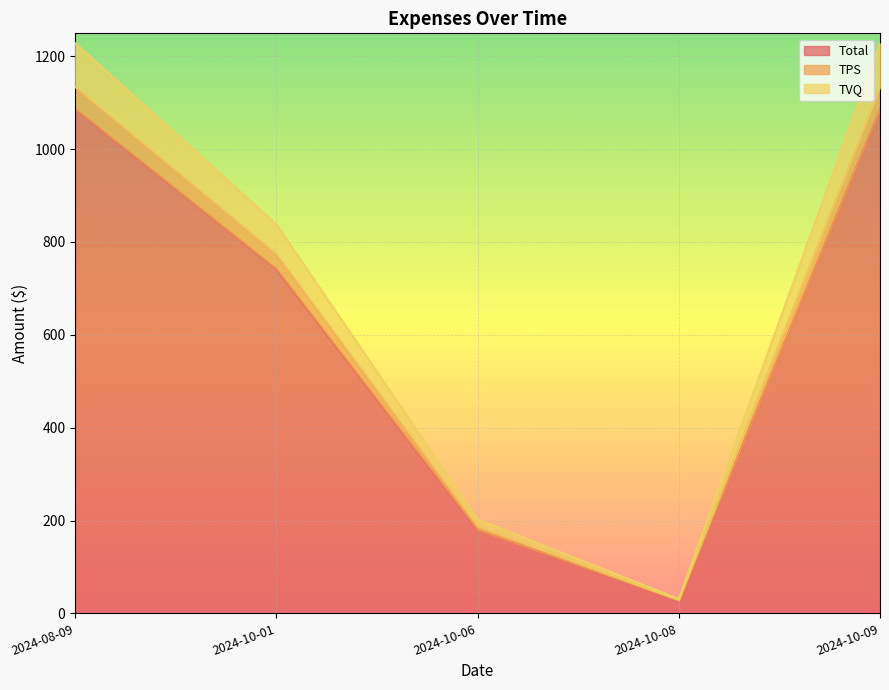

Reading right to left, list all the values displayed in this chart.

Total: 2024-10-09=1086.5	2024-10-08=27.4	2024-10-06=179.3	2024-10-01=741.6	2024-08-09=1086.5
TPS: 2024-10-09=1228.0	2024-10-08=31.0	2024-10-06=202.7	2024-10-01=838.2	2024-08-09=1228.0
TVQ: 2024-10-09=1133.8	2024-10-08=28.6	2024-10-06=187.1	2024-10-01=773.8	2024-08-09=1133.8